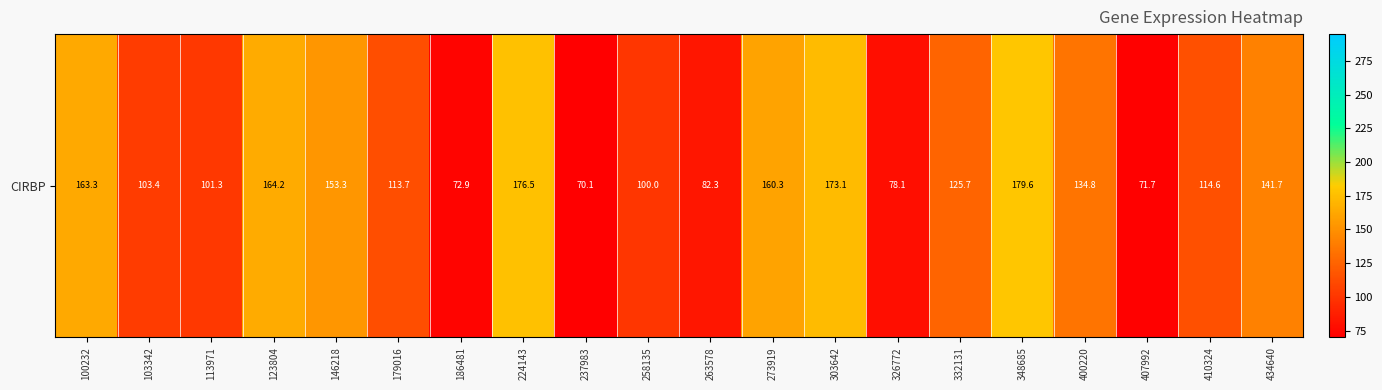

At which label is the value closest to 124?

332131